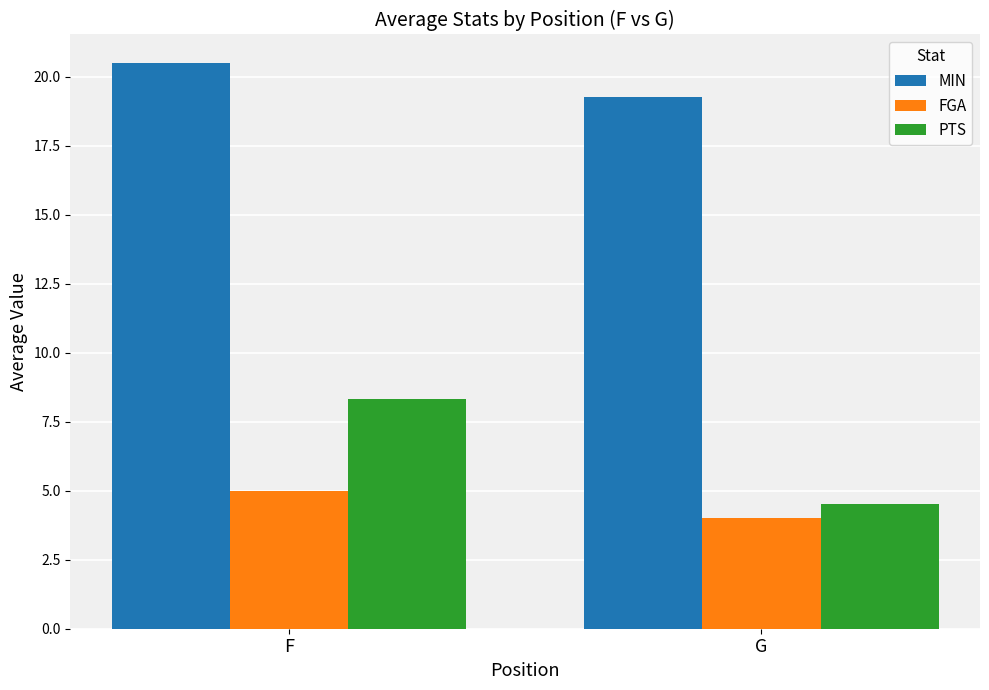

What is the minimum value for FGA?

4.0